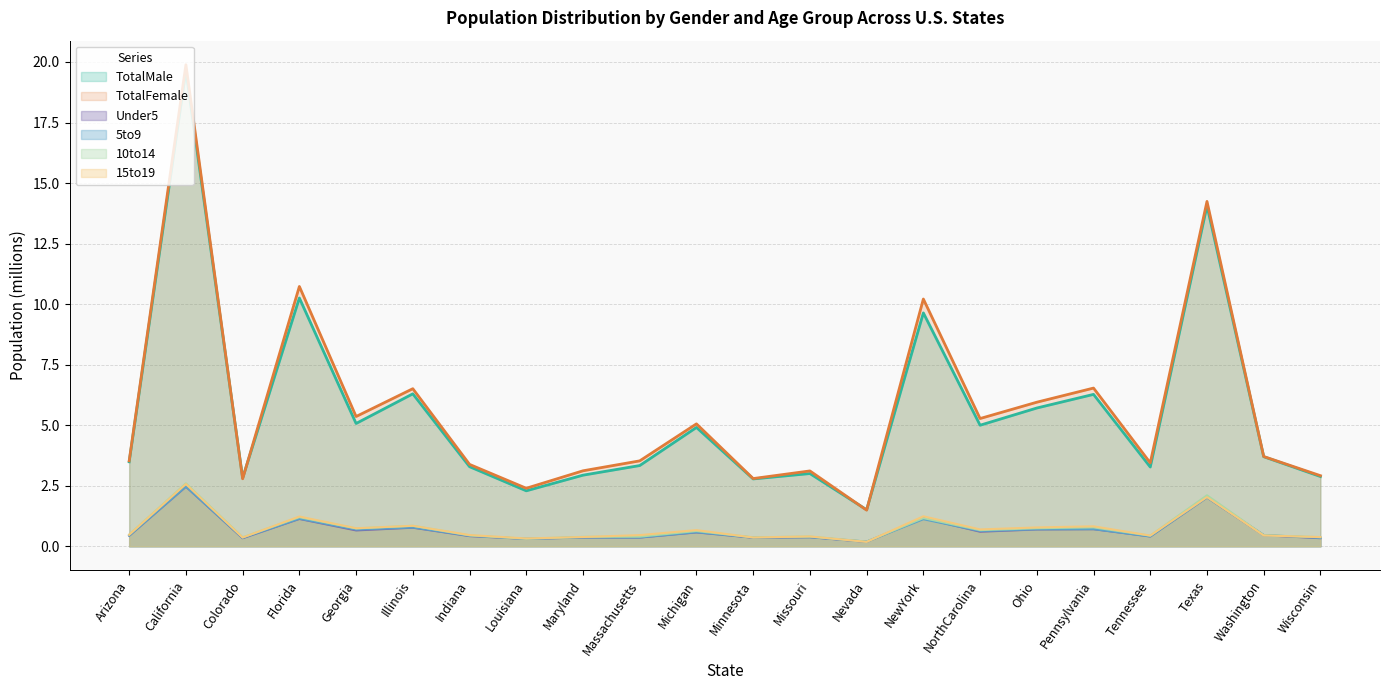

The value of 15to19 at Indiana is 0.3. True or false?

False